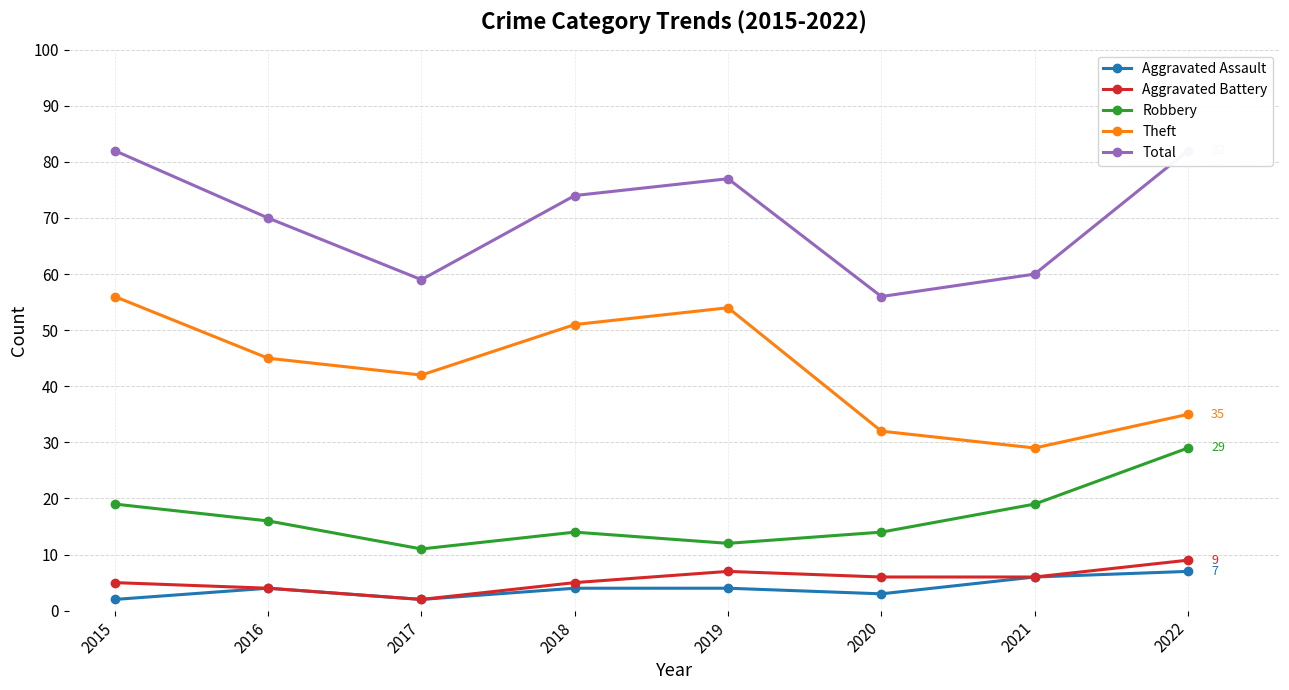

True or false: Total and Robbery intersect in this chart.

False